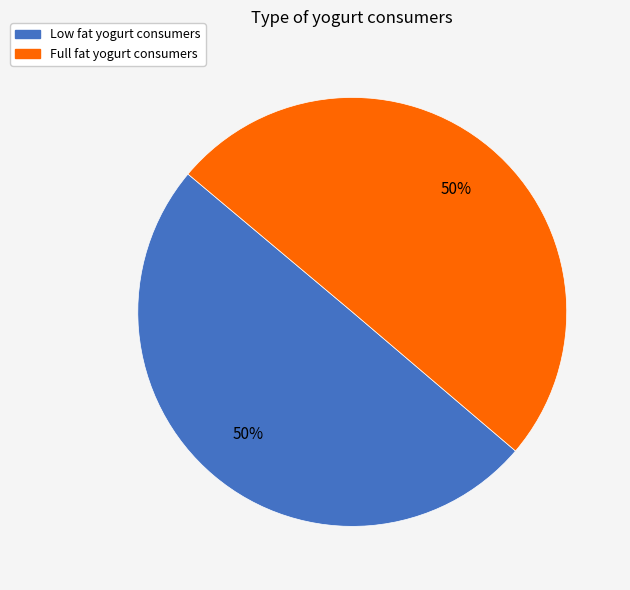

Combined, do Low fat yogurt consumers and Full fat yogurt consumers account for over 50%?

Yes